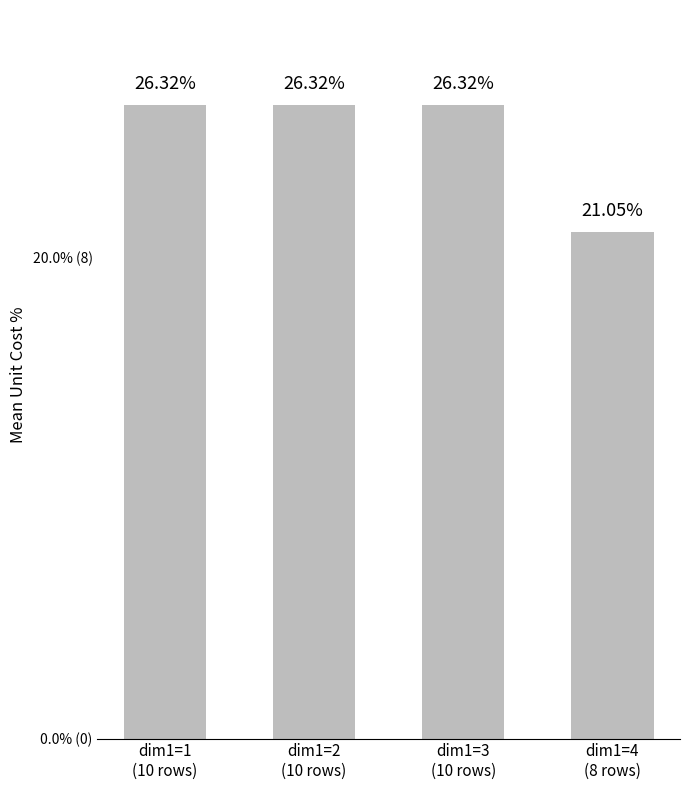

Reading left to right, transcribe all the data shown in this chart.

dim1=1
(10 rows)=26.3	dim1=2
(10 rows)=26.3	dim1=3
(10 rows)=26.3	dim1=4
(8 rows)=21.1